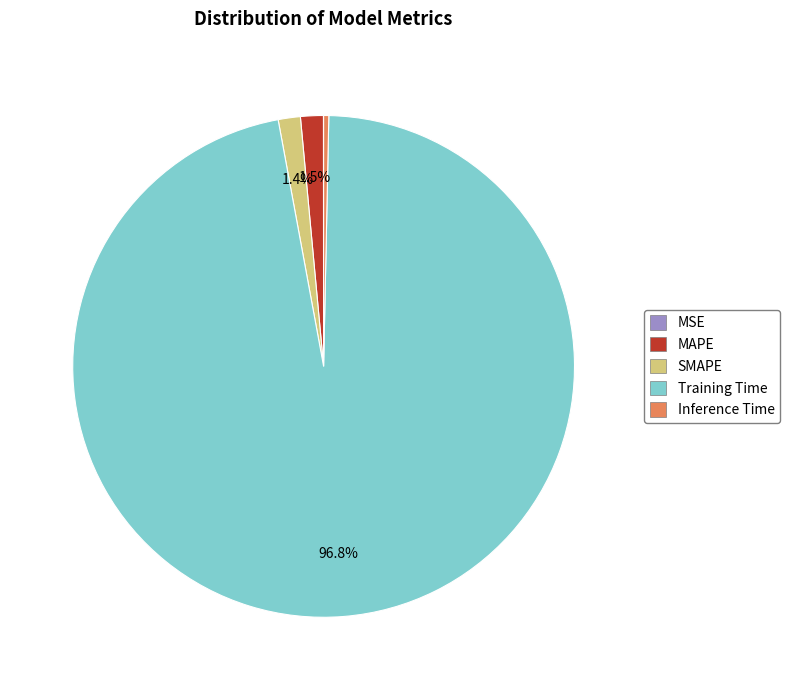

What is the largest slice in the pie chart?

Training Time